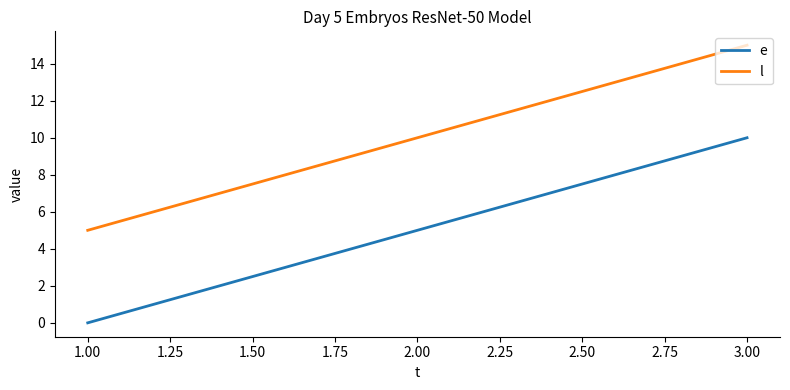

Count the number of categories in the chart.

3